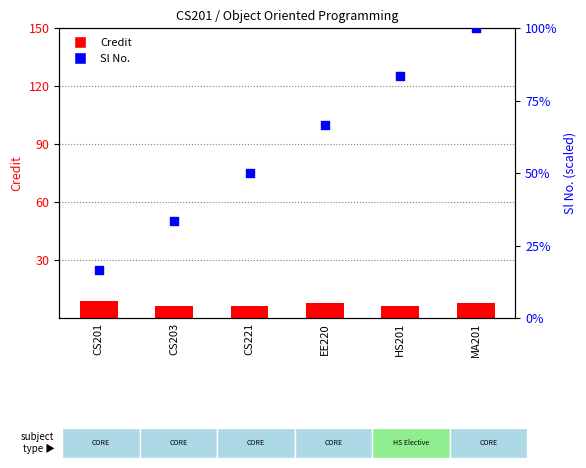

What are all the series names shown in the legend?

Credit, Sl No.